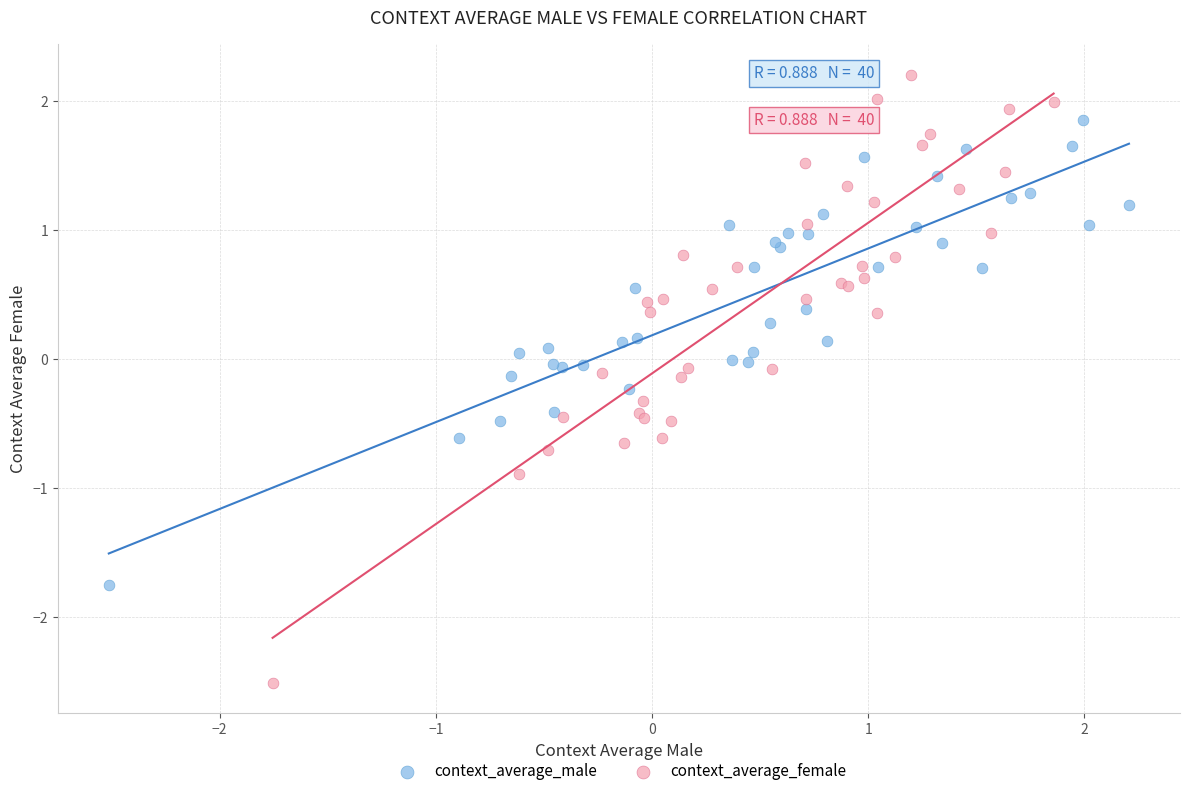

Which series has the largest Y range (max minus min)?

context_average_female